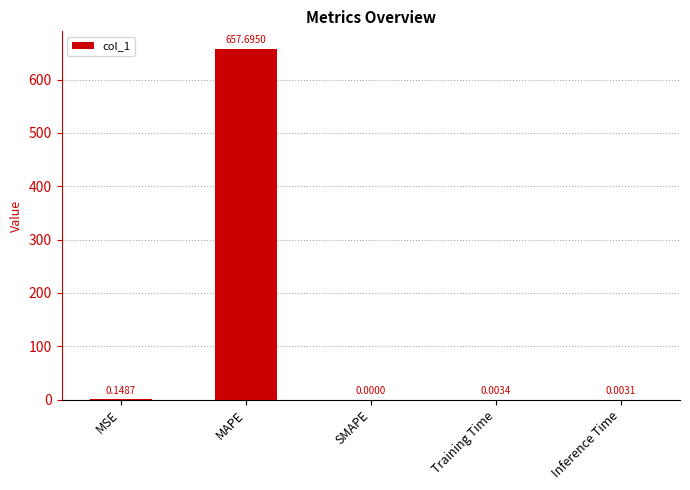

Are the bars horizontal?

No